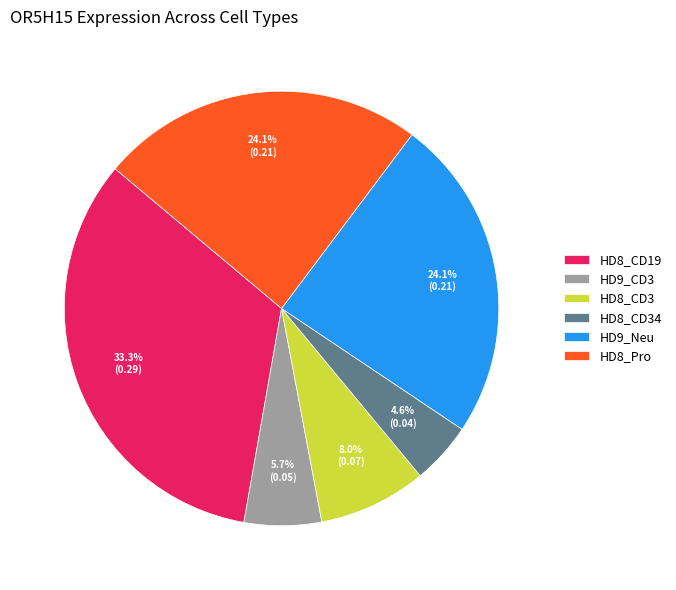

What percentage is the HD9_CD3 slice, to the nearest percent?

6%